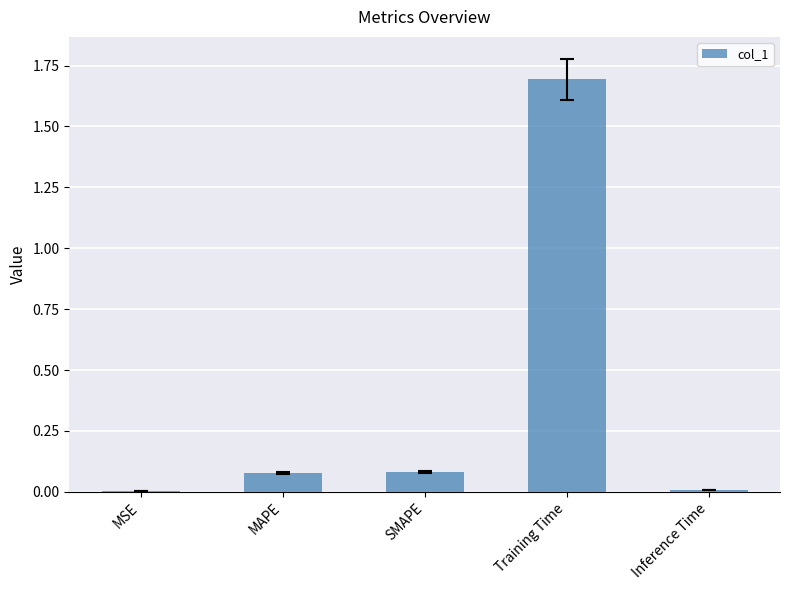

What is the change in value from SMAPE to Training Time?

+1.6